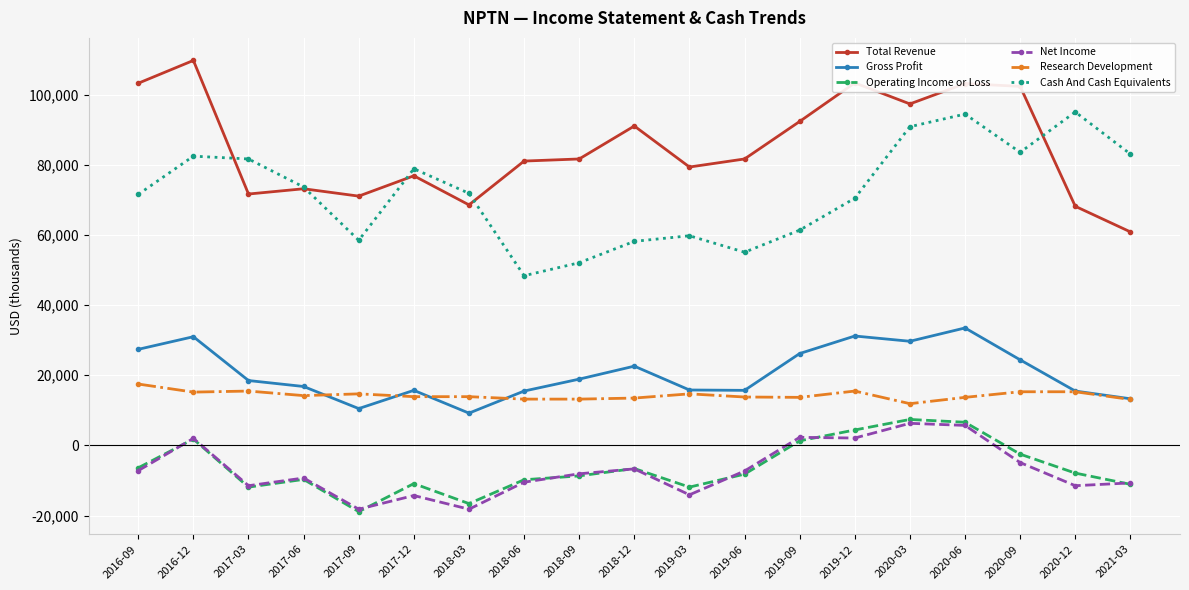

True or false: Research Development and Total Revenue cross at least once.

False